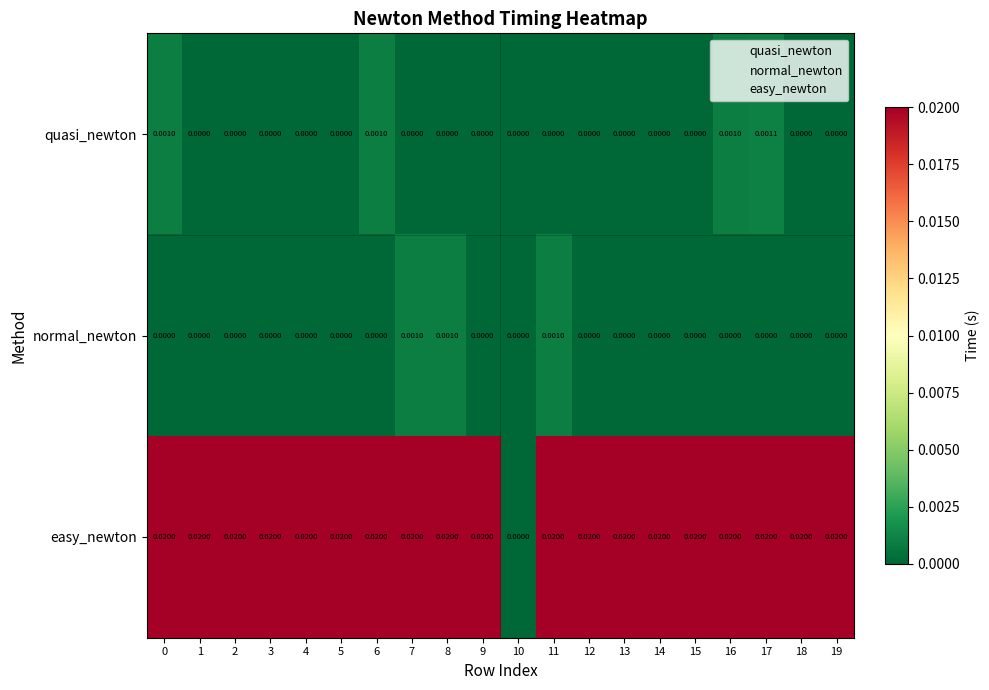

Which series has the largest total across all categories?

easy_newton